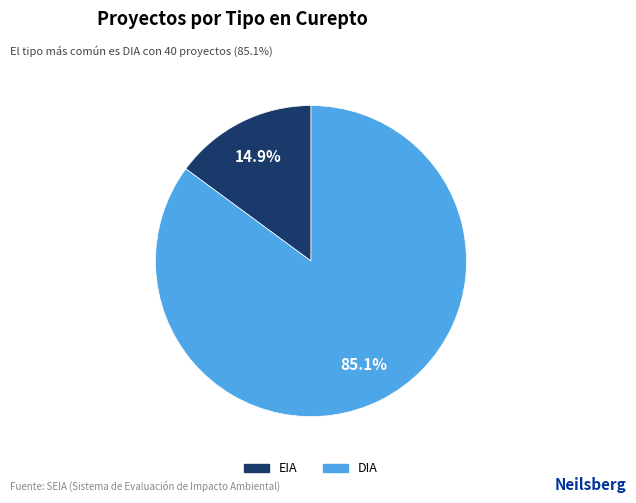

To the nearest percent, what is the difference between the largest and smallest slice percentages?

70%